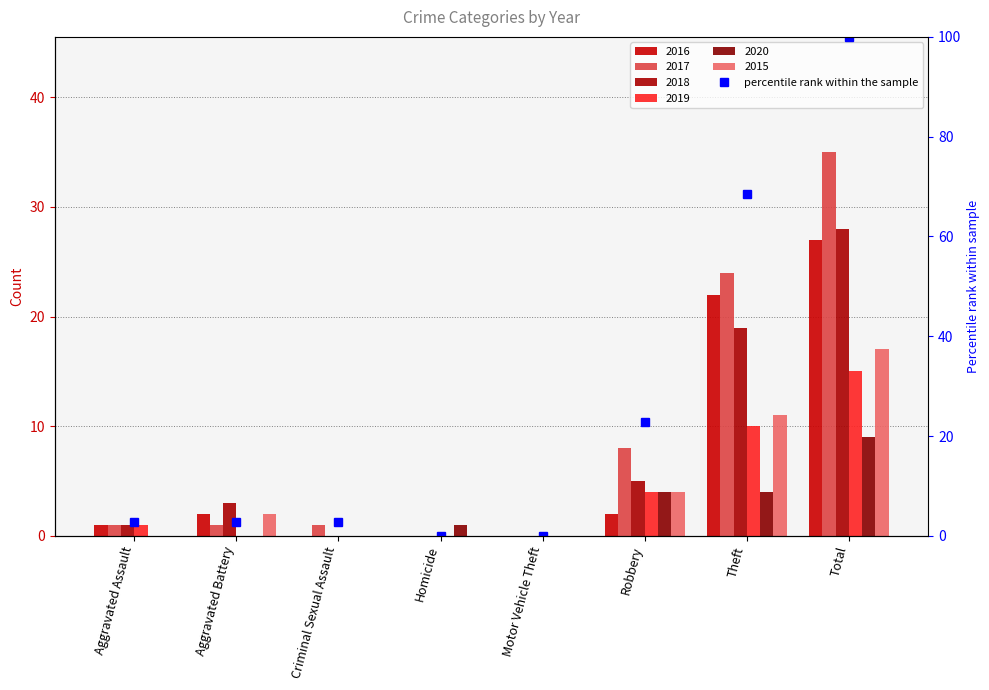

Which category has the highest value across all series?

Total